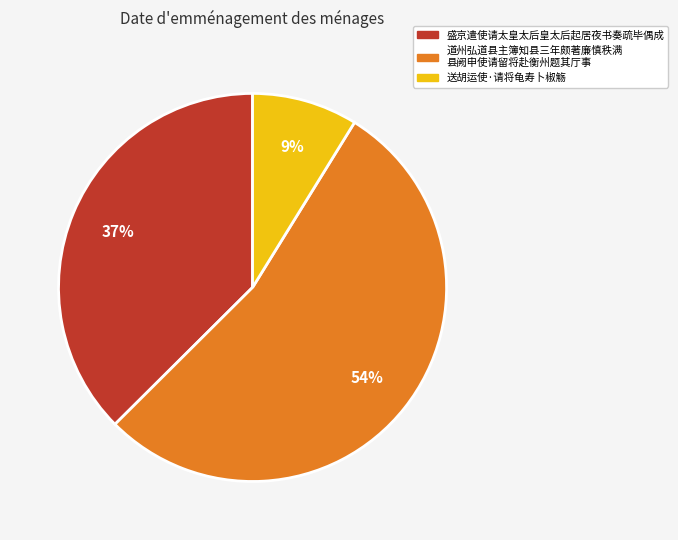

Is there any slice that represents more than half of the pie?

Yes